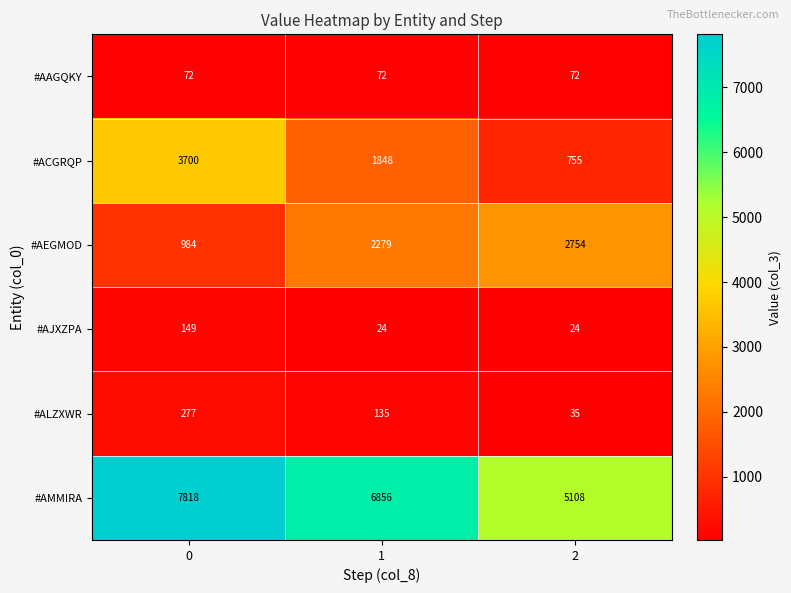

At 2, list the series in order from smallest to largest.

#AJXZPA, #ALZXWR, #AAGQKY, #ACGRQP, #AEGMOD, #AMMIRA